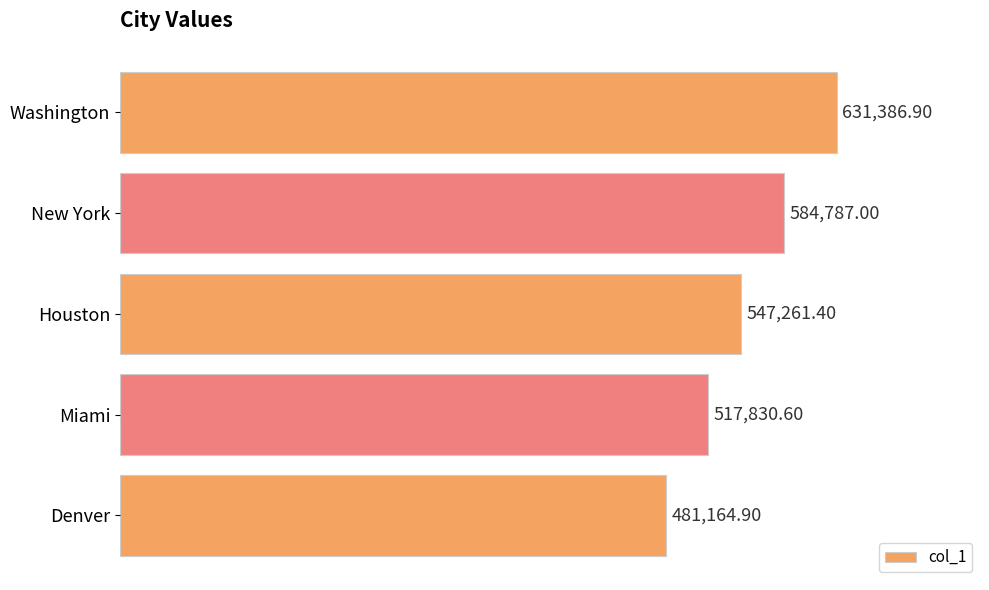

List the labels in order of value, largest first.

Washington, New York, Houston, Miami, Denver